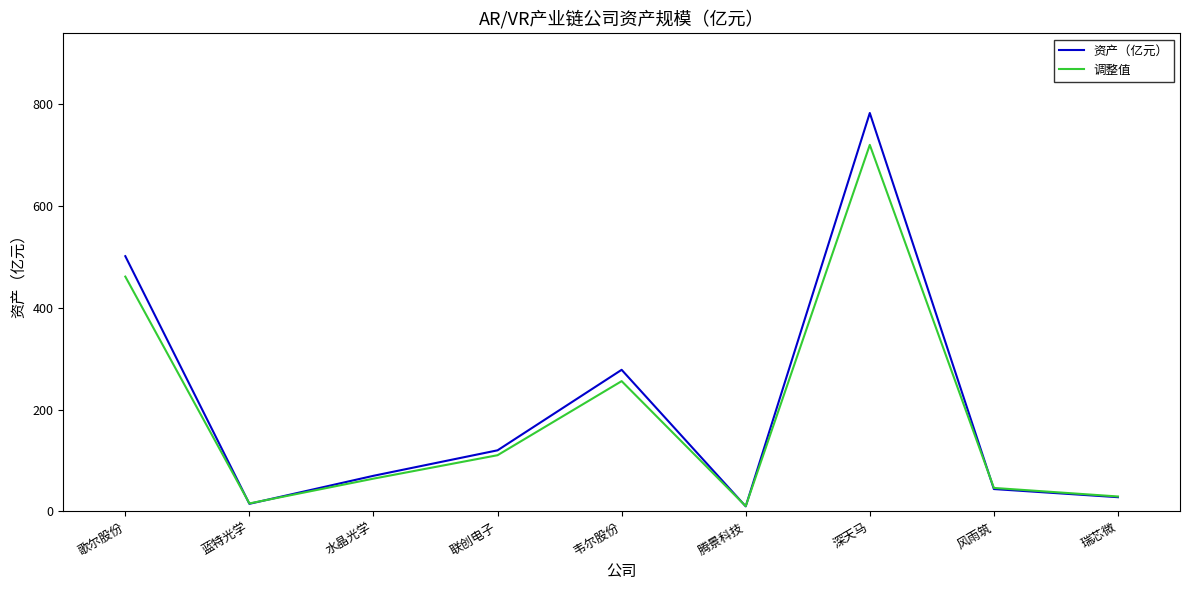

The value of 调整值 at 韦尔股份 is 63.6. True or false?

False